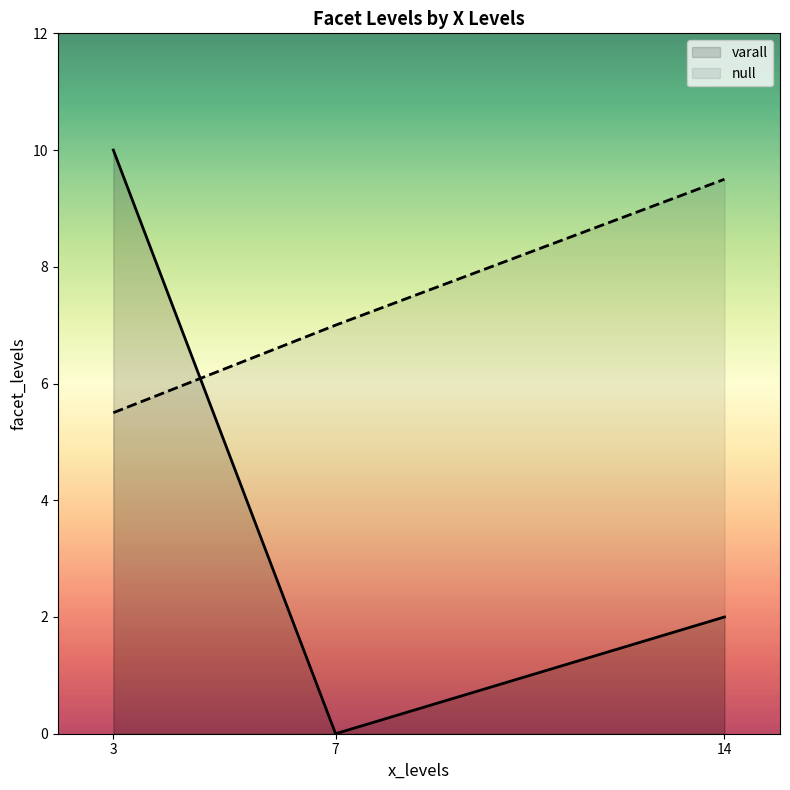

What is the difference between the second highest and second lowest values?

8